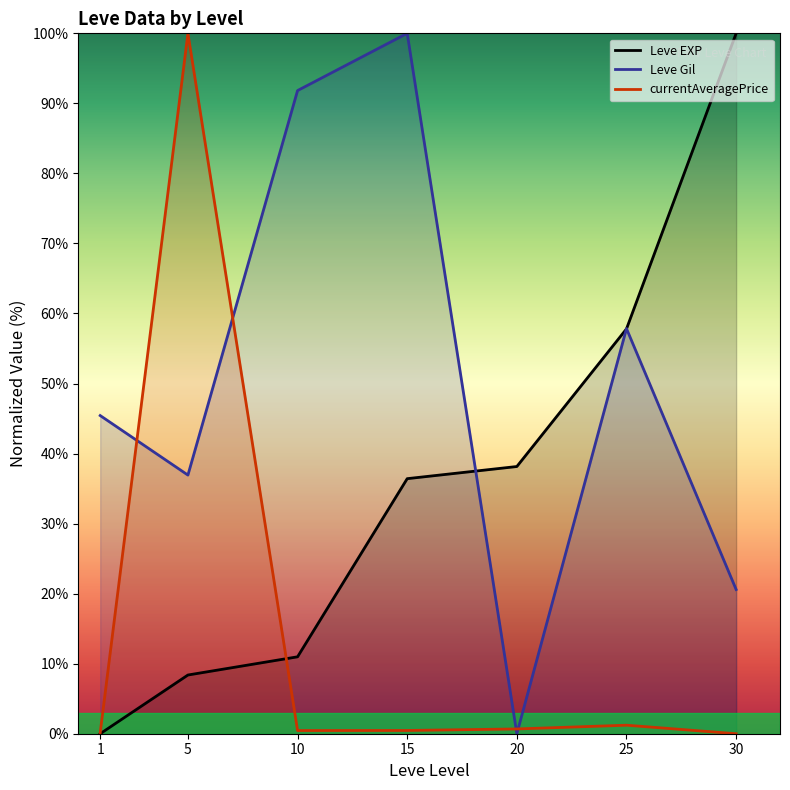

Which label corresponds to the largest value in the chart?

30